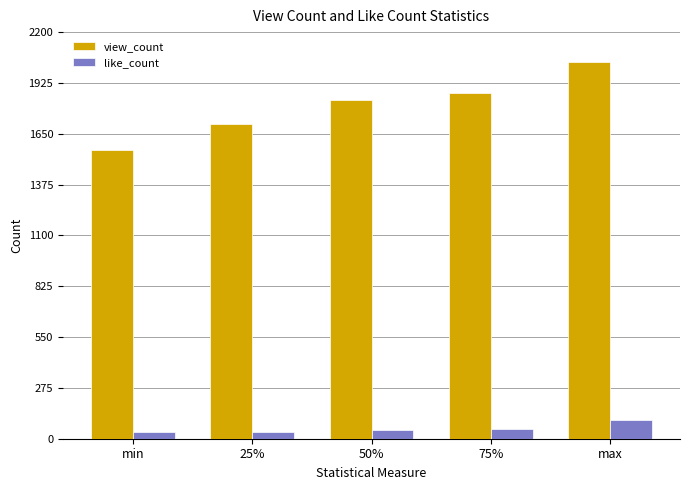

Reading left to right, what are all the values shown in this chart?

view_count: min=1560	25%=1703	50%=1835	75%=1868	max=2039
like_count: min=35	25%=35	50%=45	75%=55	max=100